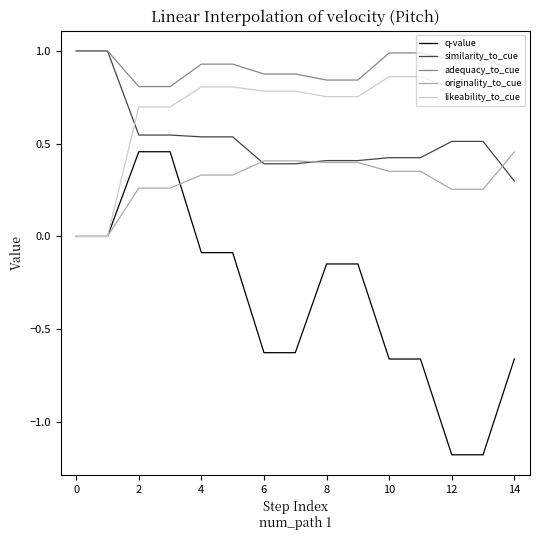

Which series has the largest range (max minus min)?

q-value